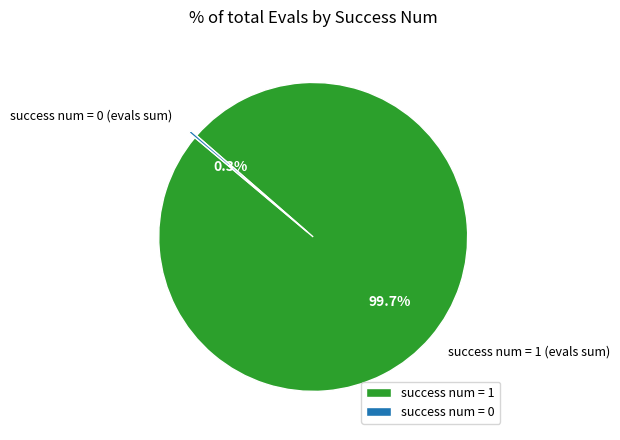

Count the number of slices in the pie.

2